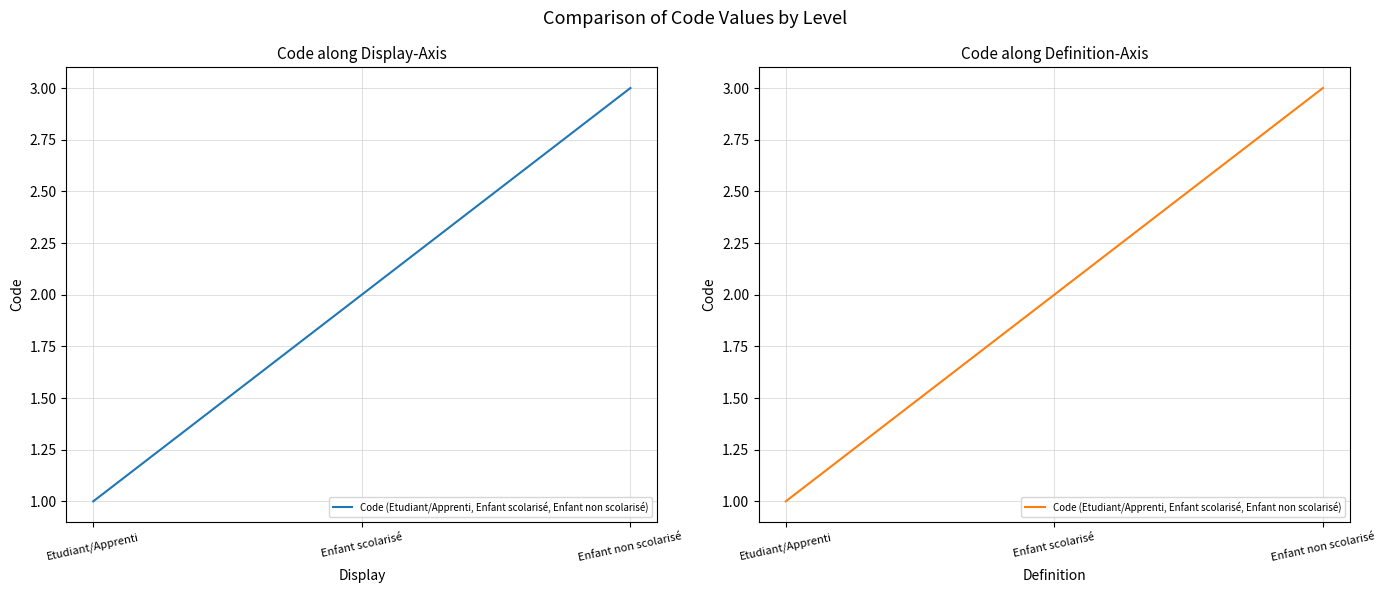

Rank the categories by value from highest to lowest.

Enfant non scolarisé, Enfant scolarisé, Etudiant/Apprenti